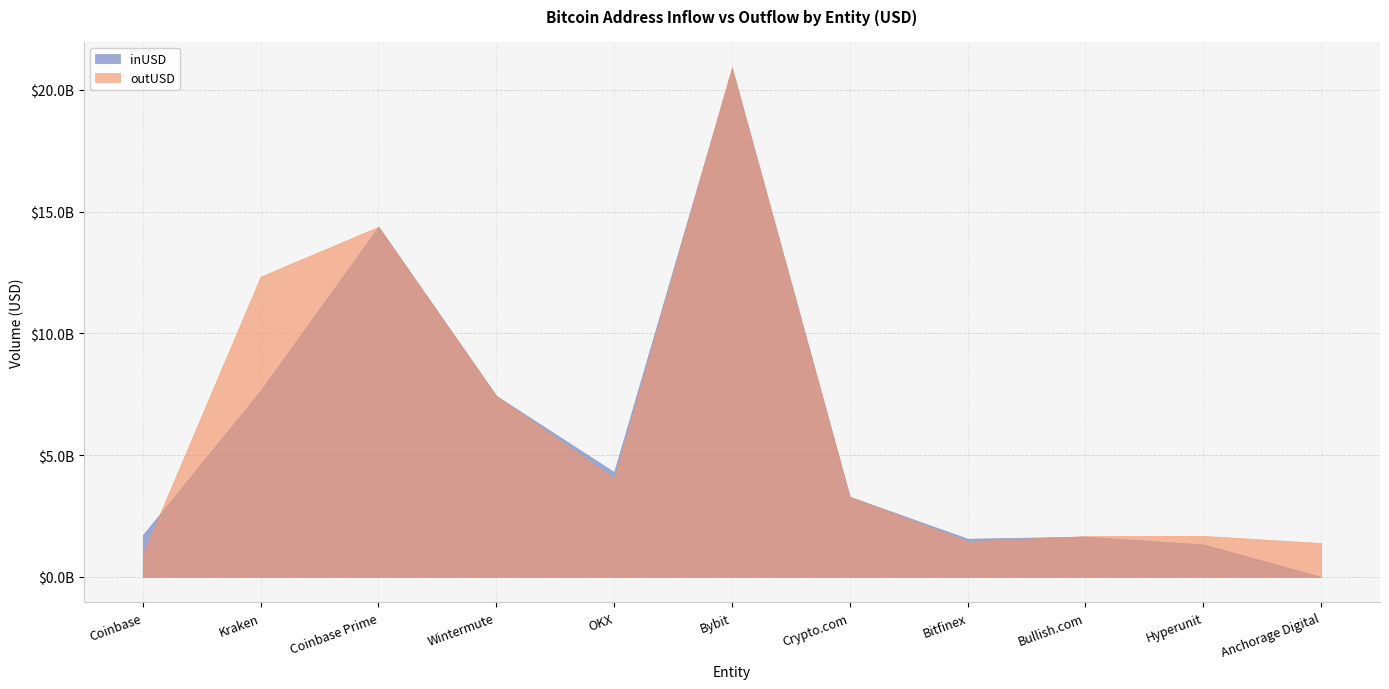

Is the value of outUSD at Hyperunit greater than the value of inUSD at Coinbase Prime?

No